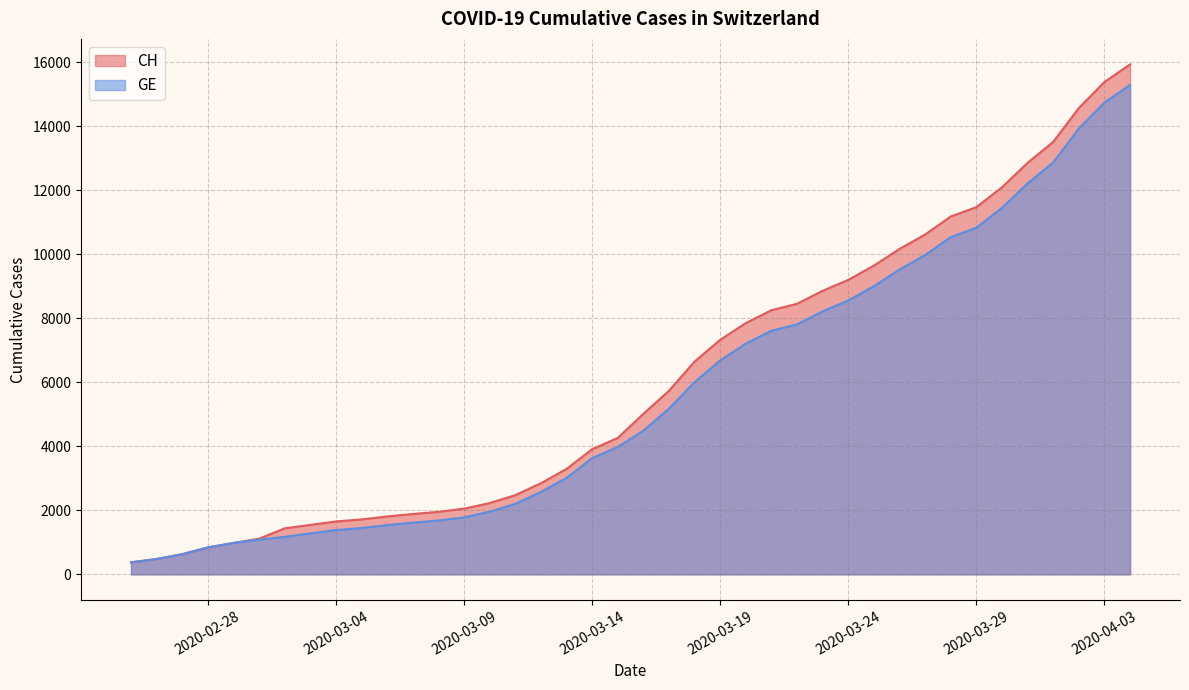

Rank the series by their average value, from lowest to highest.

GE, CH